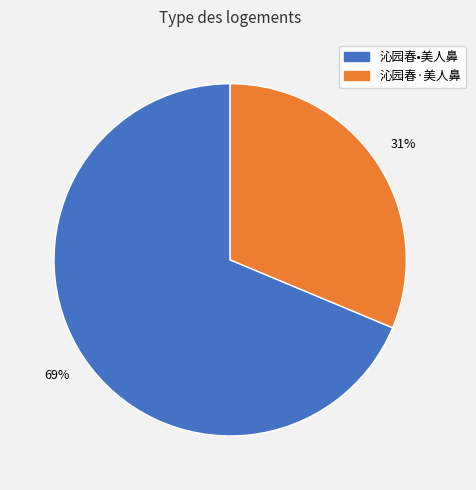

To the nearest percent, what portion does 沁园春·美人鼻 represent?

31%